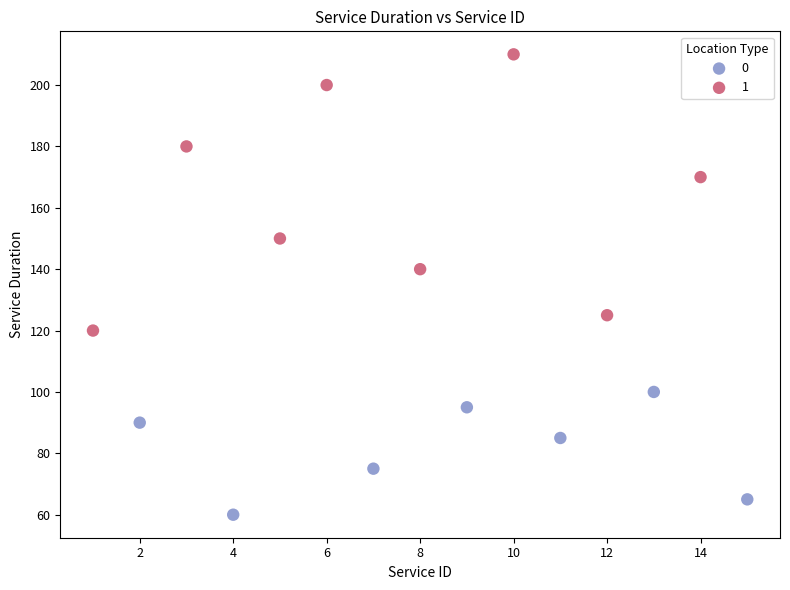

Which series reaches the minimum Y coordinate?

0